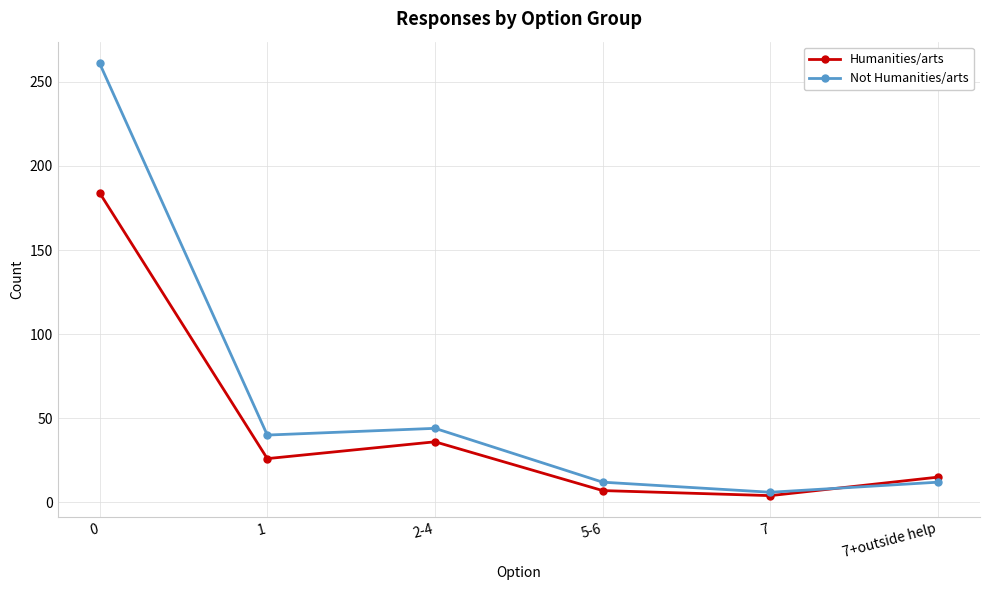

Which series has the largest total across all categories?

Not Humanities/arts